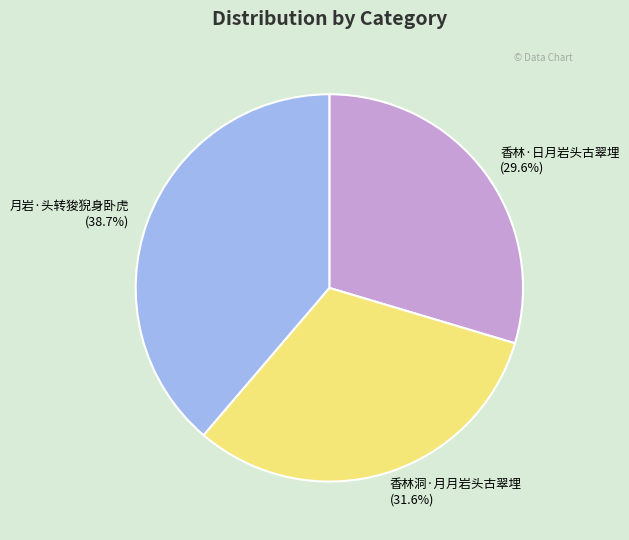

How much of the chart is everything except 香林·日月岩头古翠埋?

70.4%